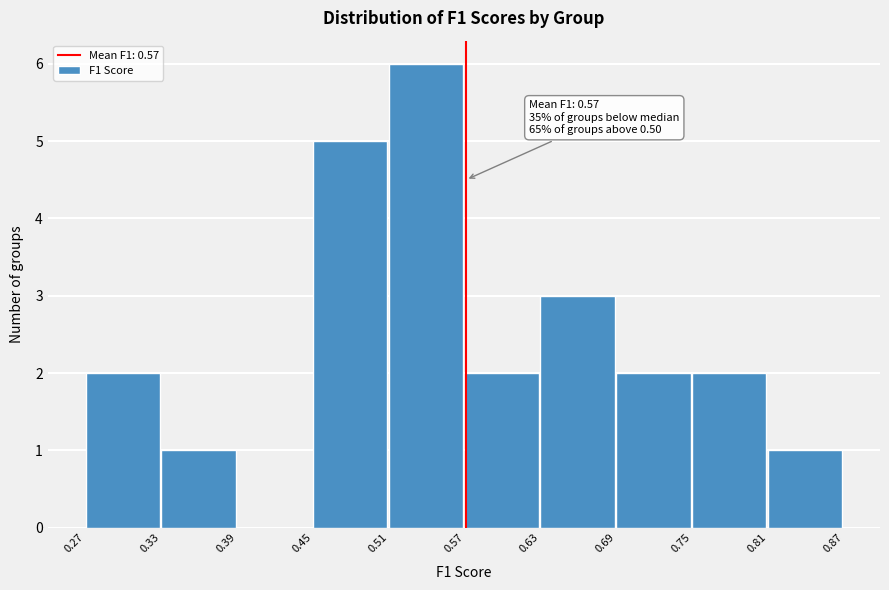

Which range on the x-axis has the tallest bar?

0.51 to 0.57